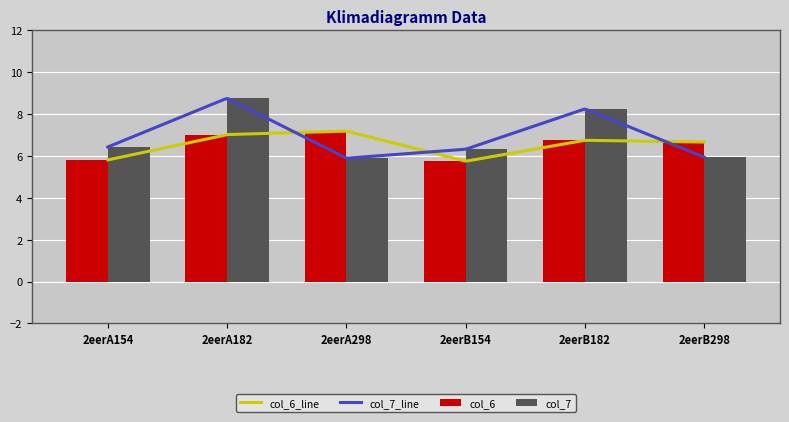

Where does the col_6 series first go above 6?

2eerA182